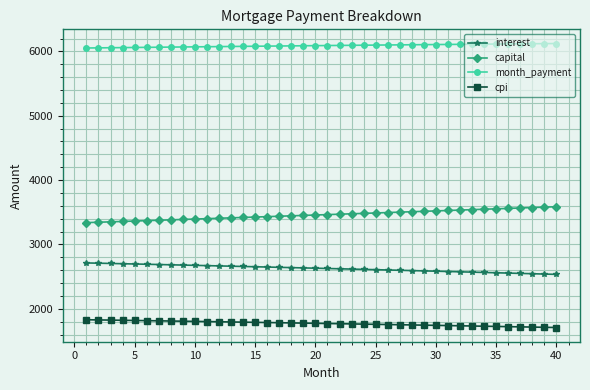

Which series has the largest total across all categories?

month_payment